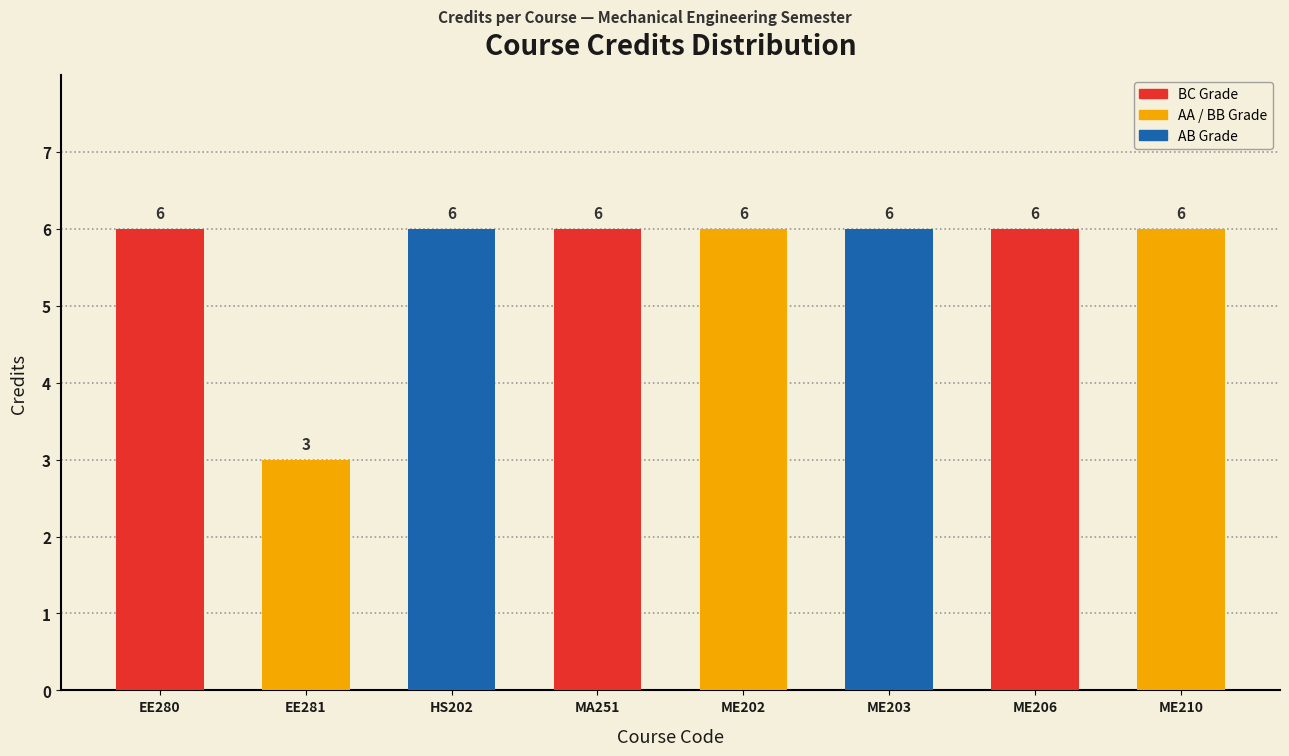

What is the greatest value displayed?

6